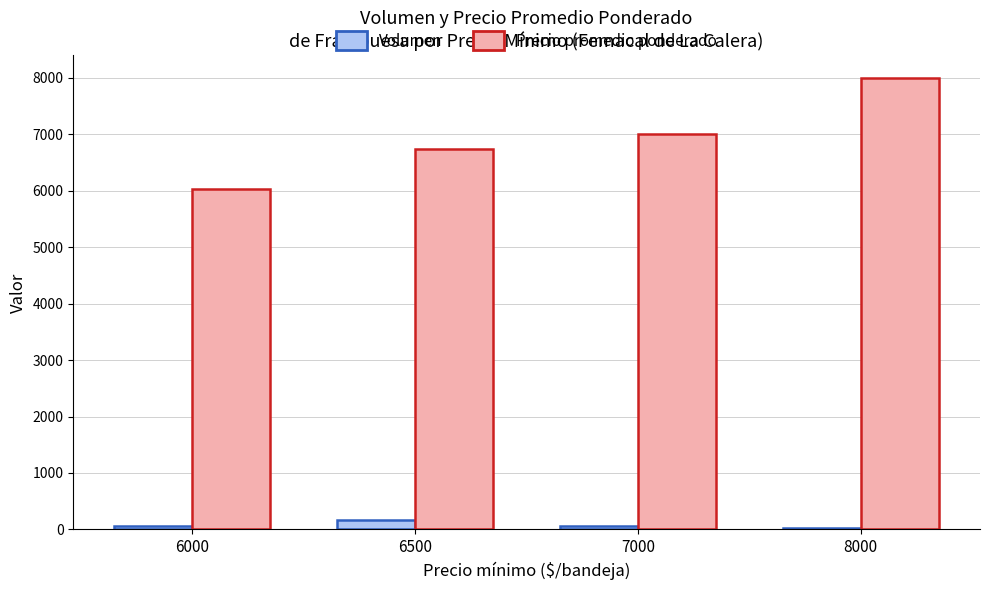

What is the difference between the highest and lowest values at 6500?

6585.7